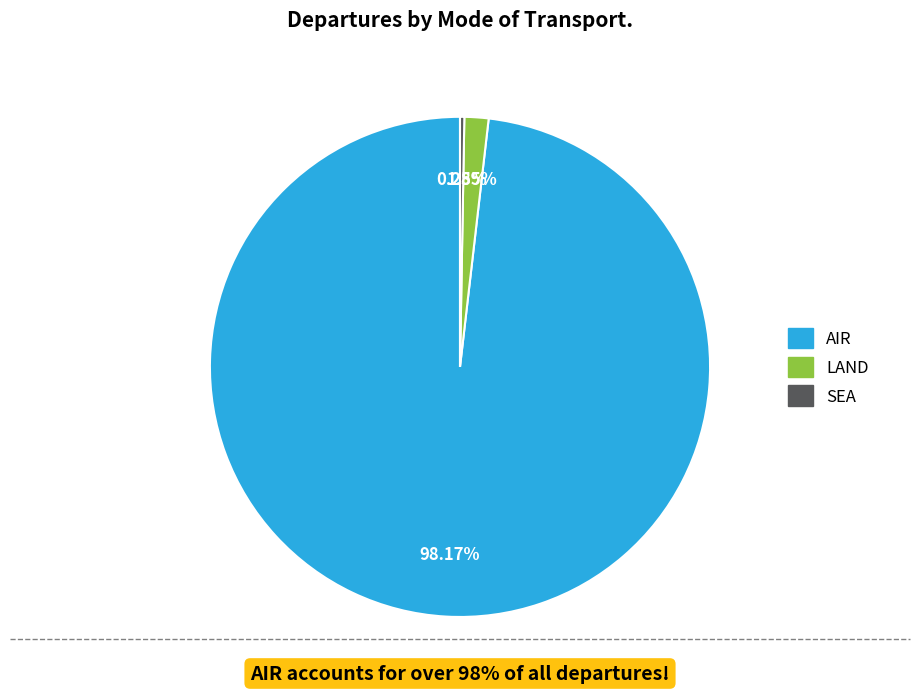

What is the largest slice in the pie chart?

AIR